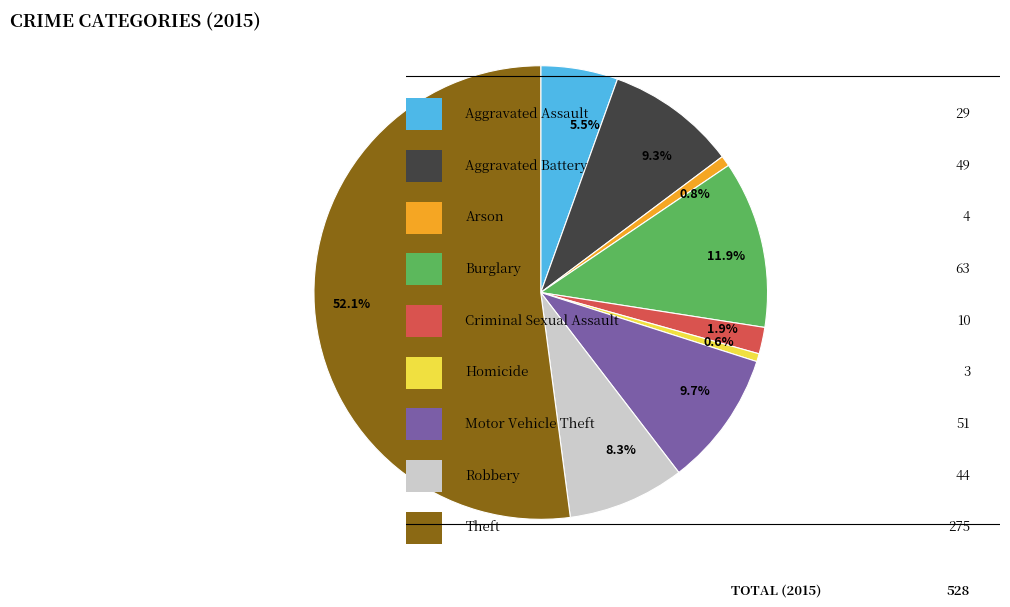

To the nearest percent, what is the difference between the largest and smallest slice percentages?

52%